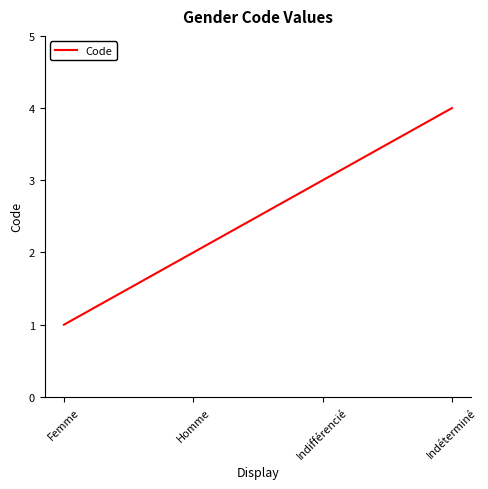

How many series are shown in this chart?

1